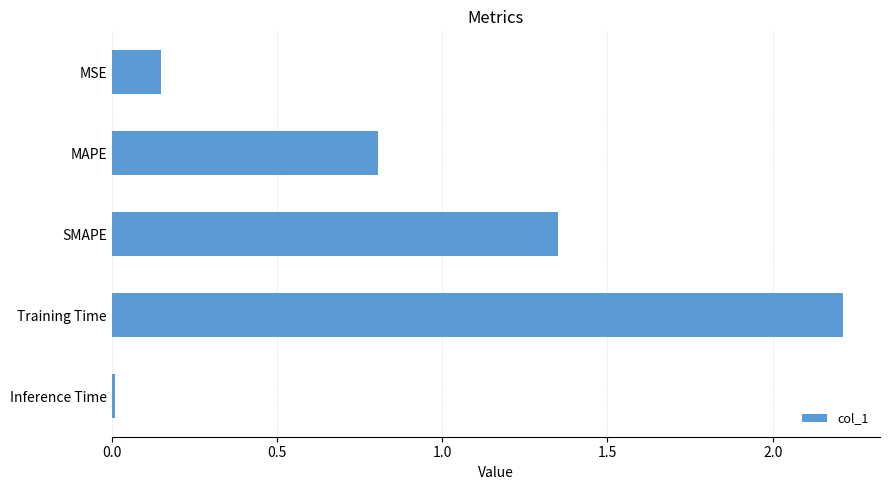

List the labels in order of value, smallest first.

Inference Time, MSE, MAPE, SMAPE, Training Time